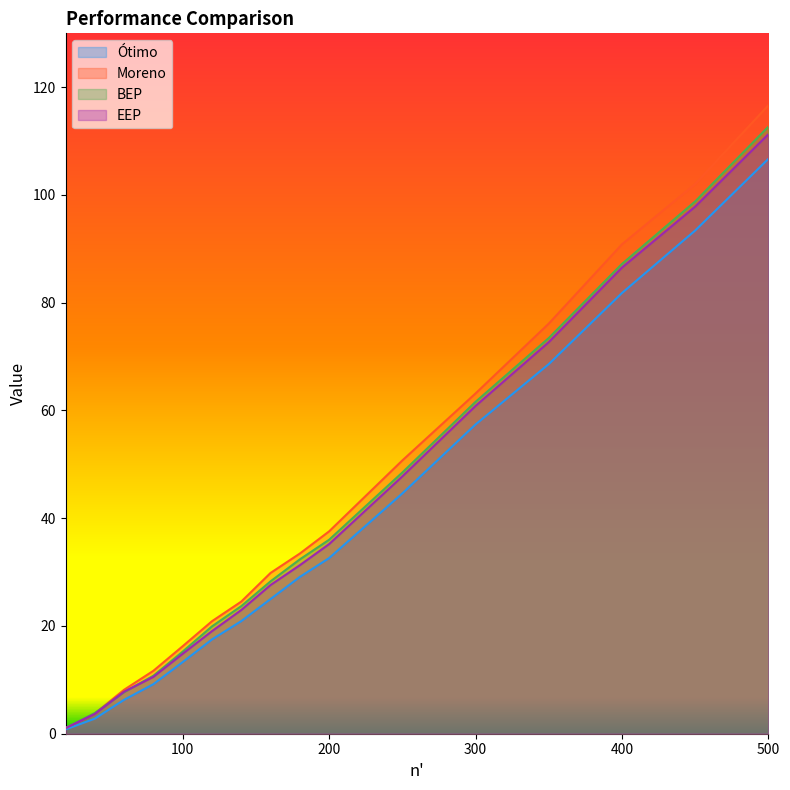

Is it true that Moreno equals 50.7 at 250?

True